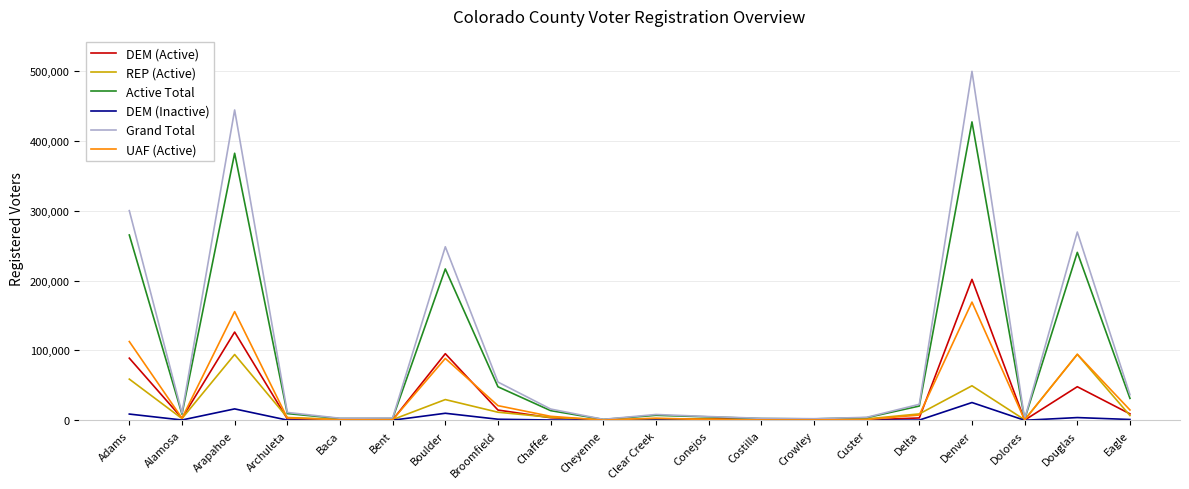

What position from the left is Crowley?

14